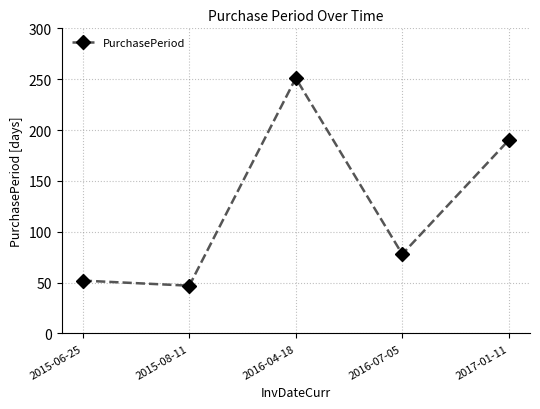

What position from the left is 2016-04-18?

3